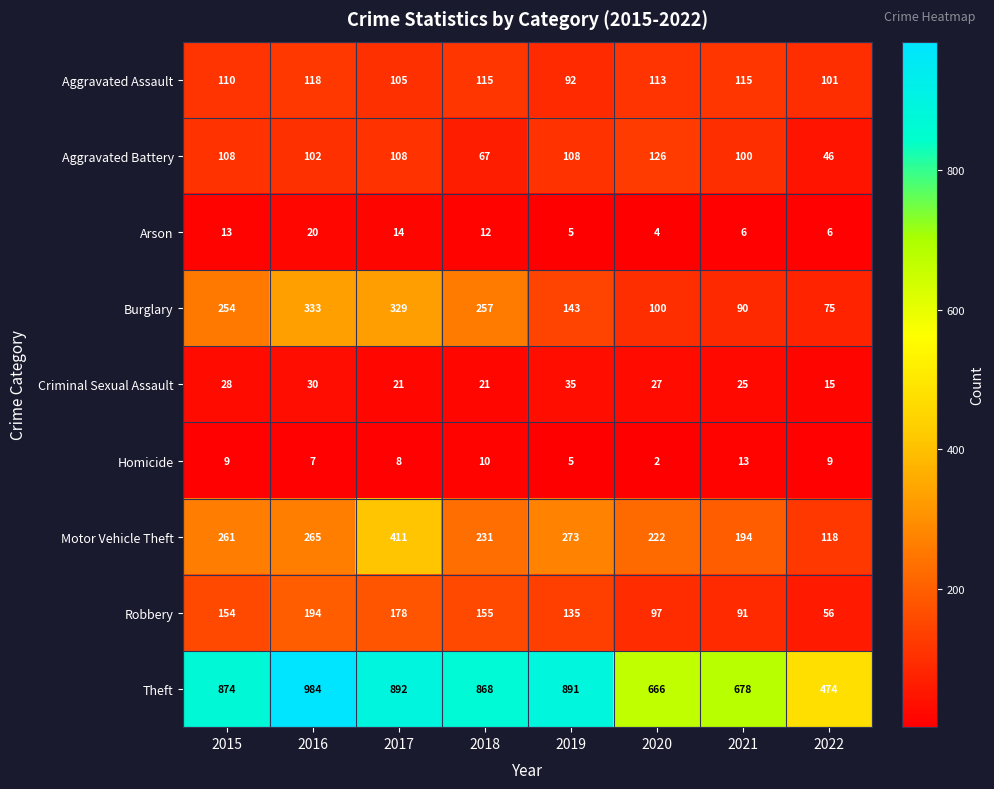

How many distinct data groups are displayed?

9